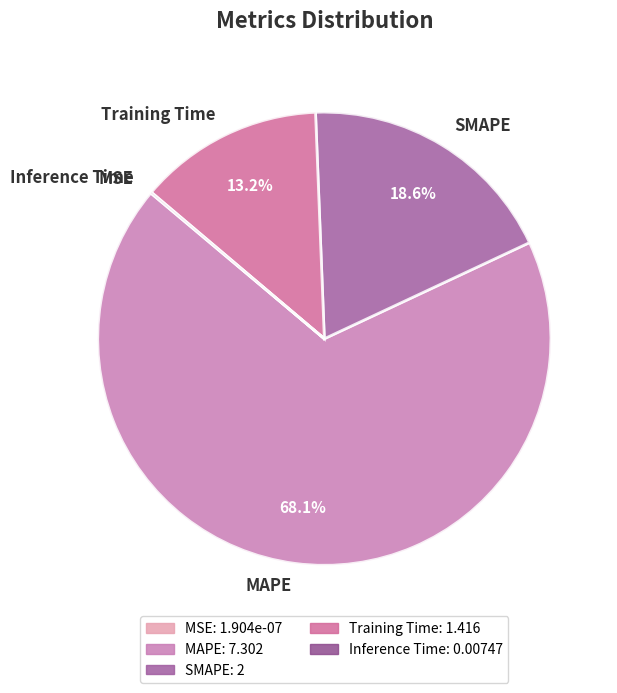

Which category has the biggest portion of the pie?

MAPE